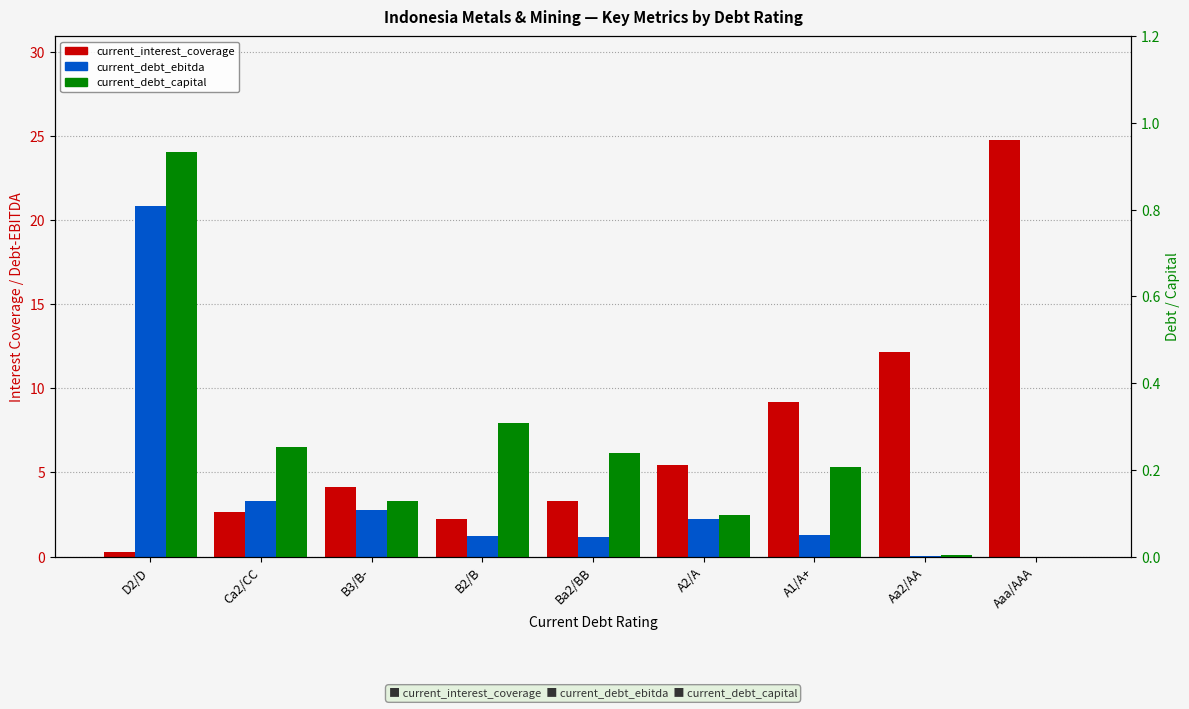

What is the total value across all series at Aaa/AAA?

24.7